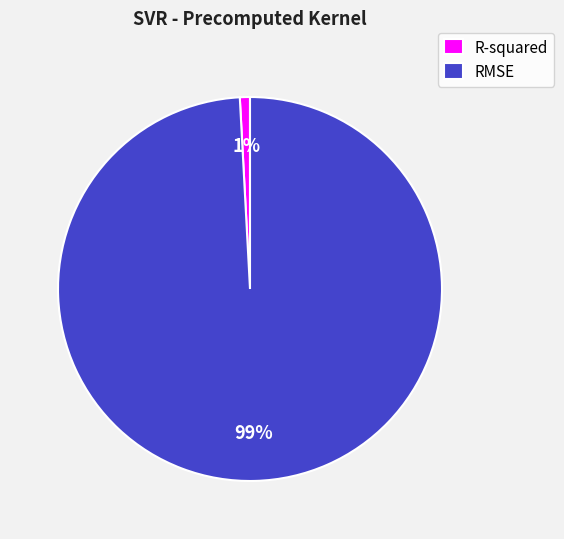

What percentage is the R-squared slice, to the nearest percent?

1%